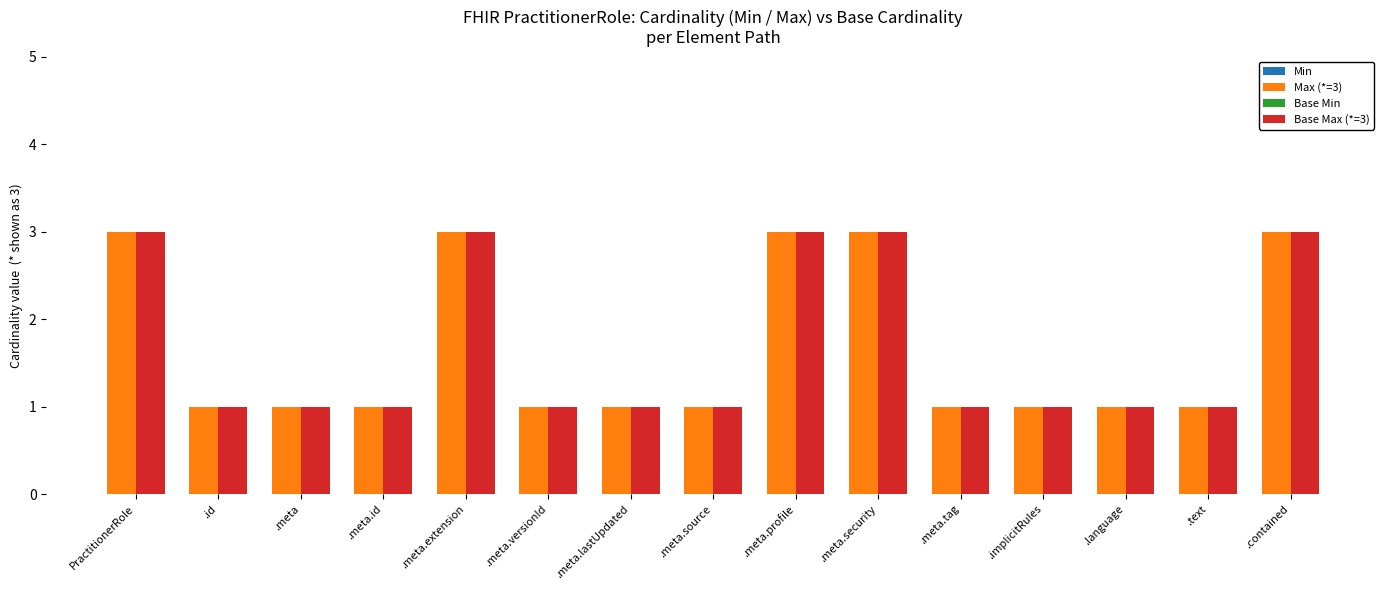

Are the bars grouped side by side (vs. stacked)?

Yes